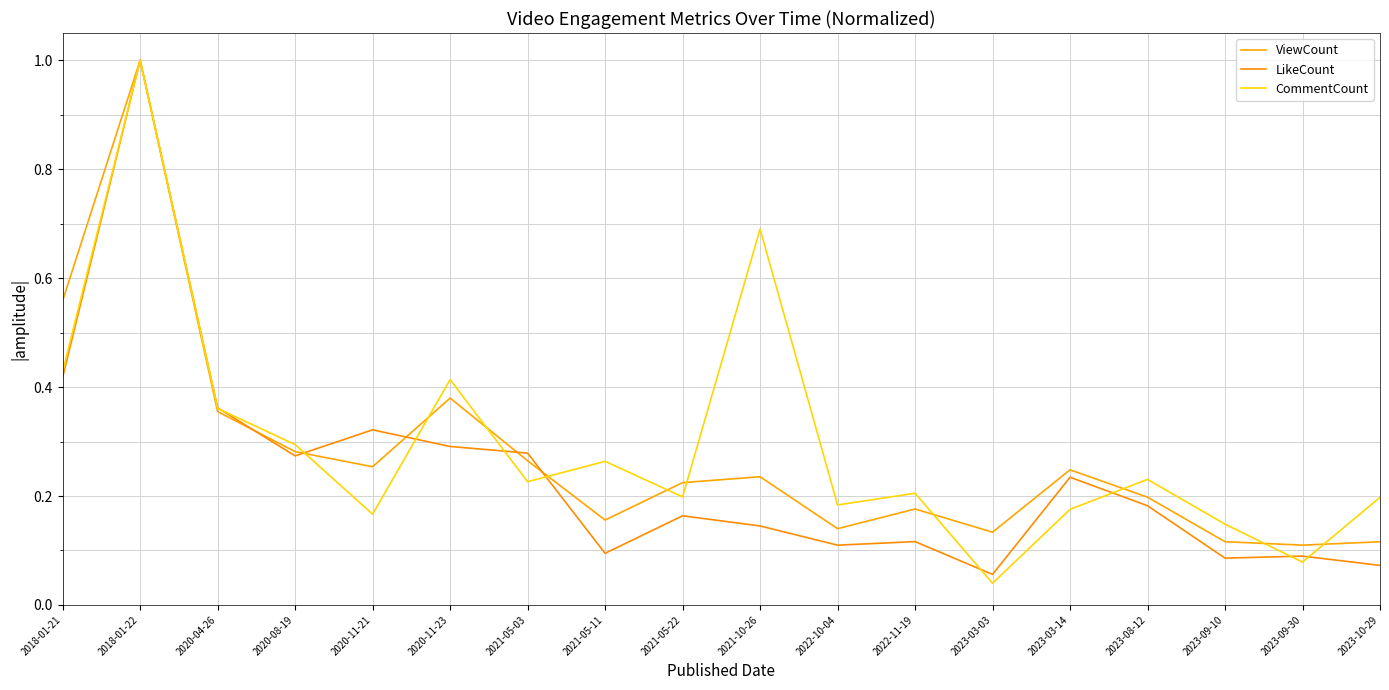

At which category does the chart reach its minimum across all series?

2023-03-03